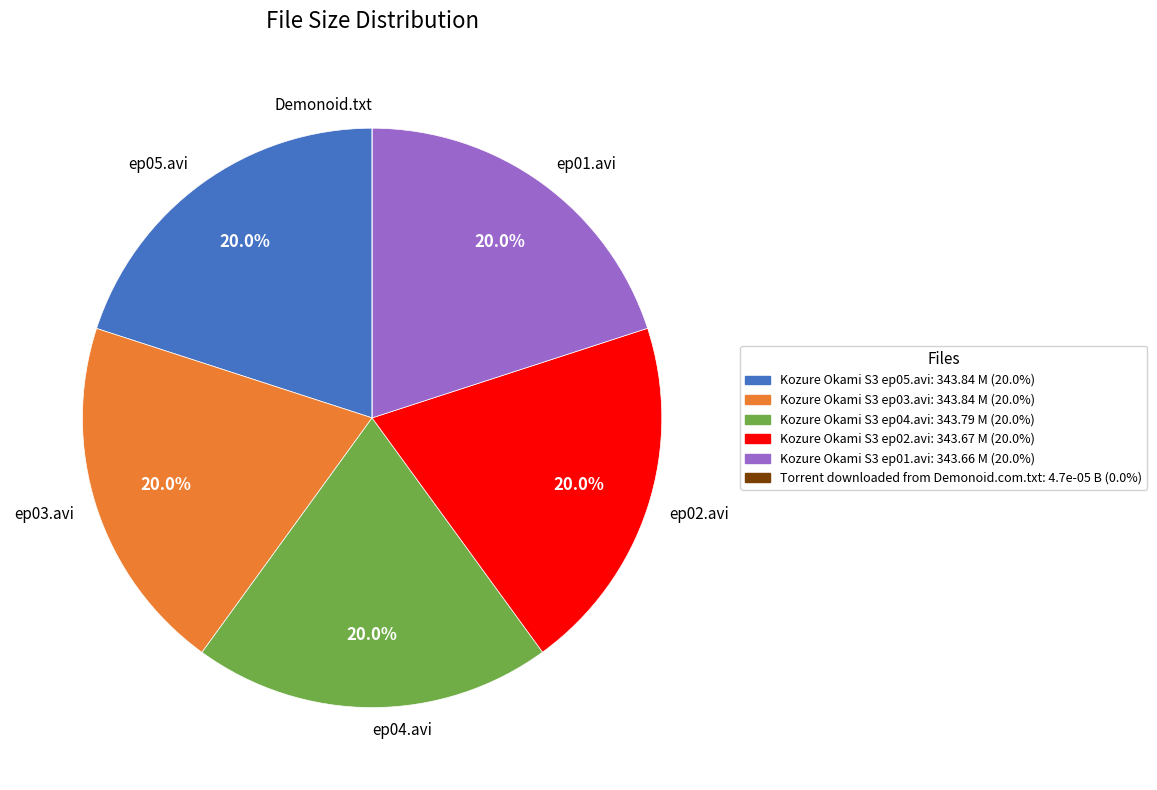

Does any single category account for the majority?

No